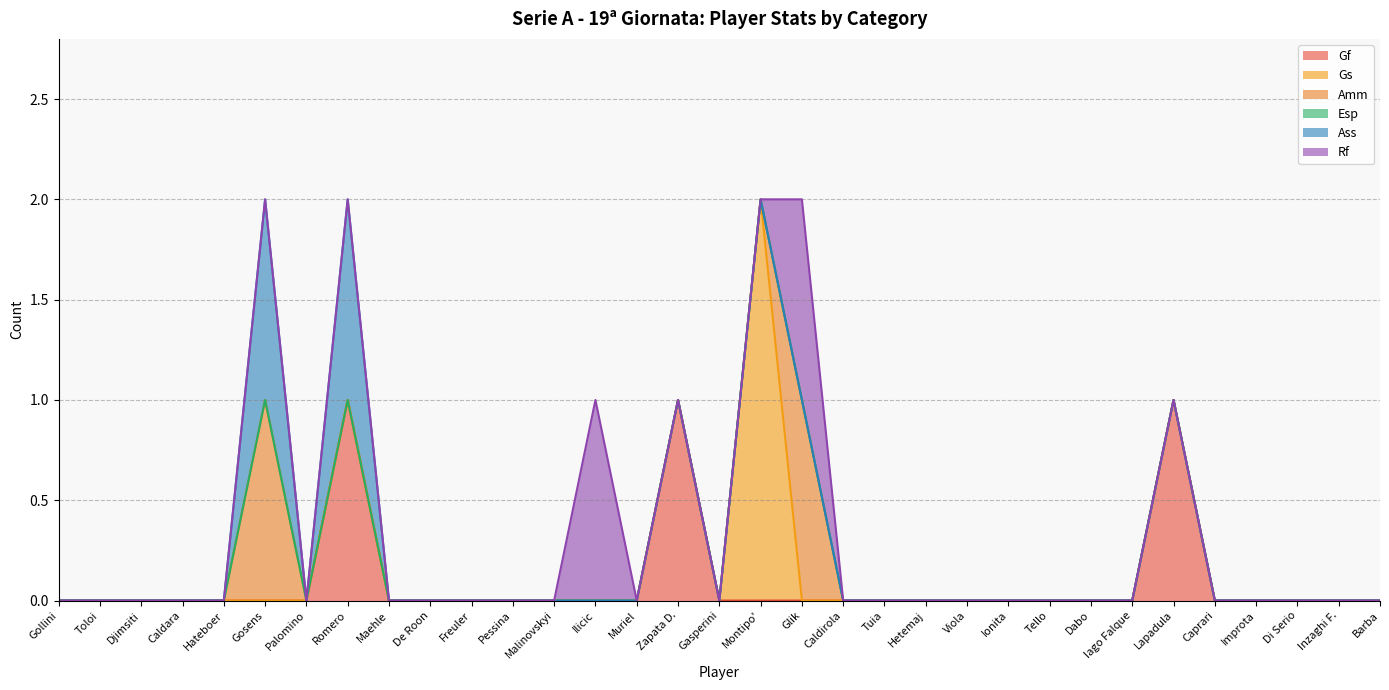

Reading right to left, what are all the values shown in this chart?

Gf: 0	0	0	0	0	1	0	0	0	0	0	0	0	0	0	0	0	1	0	0	0	0	0	0	0	1	0	0	0	0	0	0	0
Gs: 0	0	0	0	0	0	0	0	0	0	0	0	0	0	0	2	0	0	0	0	0	0	0	0	0	0	0	0	0	0	0	0	0
Amm: 0	0	0	0	0	0	0	0	0	0	0	0	0	0	1	0	0	0	0	0	0	0	0	0	0	0	0	1	0	0	0	0	0
Esp: 0	0	0	0	0	0	0	0	0	0	0	0	0	0	0	0	0	0	0	0	0	0	0	0	0	0	0	0	0	0	0	0	0
Ass: 0	0	0	0	0	0	0	0	0	0	0	0	0	0	0	0	0	0	0	0	0	0	0	0	0	1	0	1	0	0	0	0	0
Rf: 0	0	0	0	0	0	0	0	0	0	0	0	0	0	1	0	0	0	0	1	0	0	0	0	0	0	0	0	0	0	0	0	0